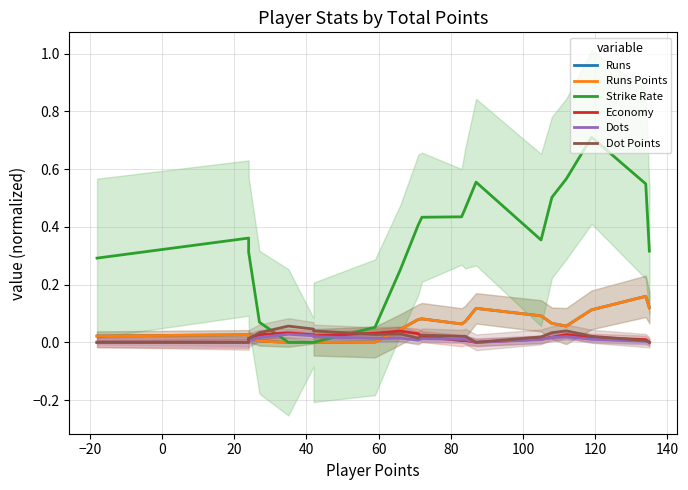

Which series ends up on top after the final intersection of Dots and Runs Points?

Runs Points